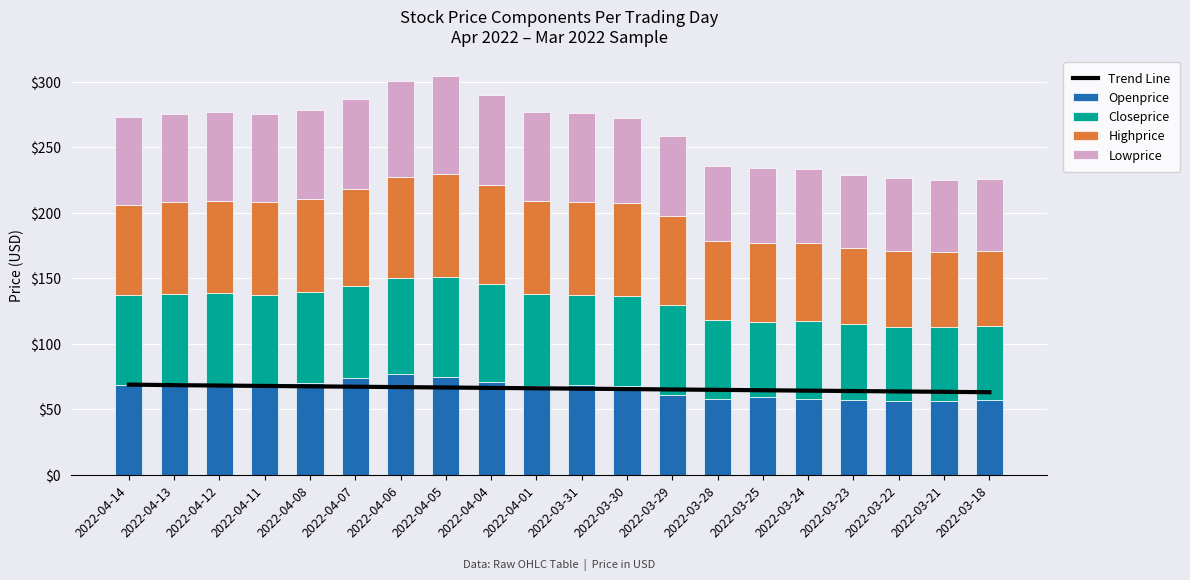

Where is Closeprice nearest to the value 66?

2022-04-13